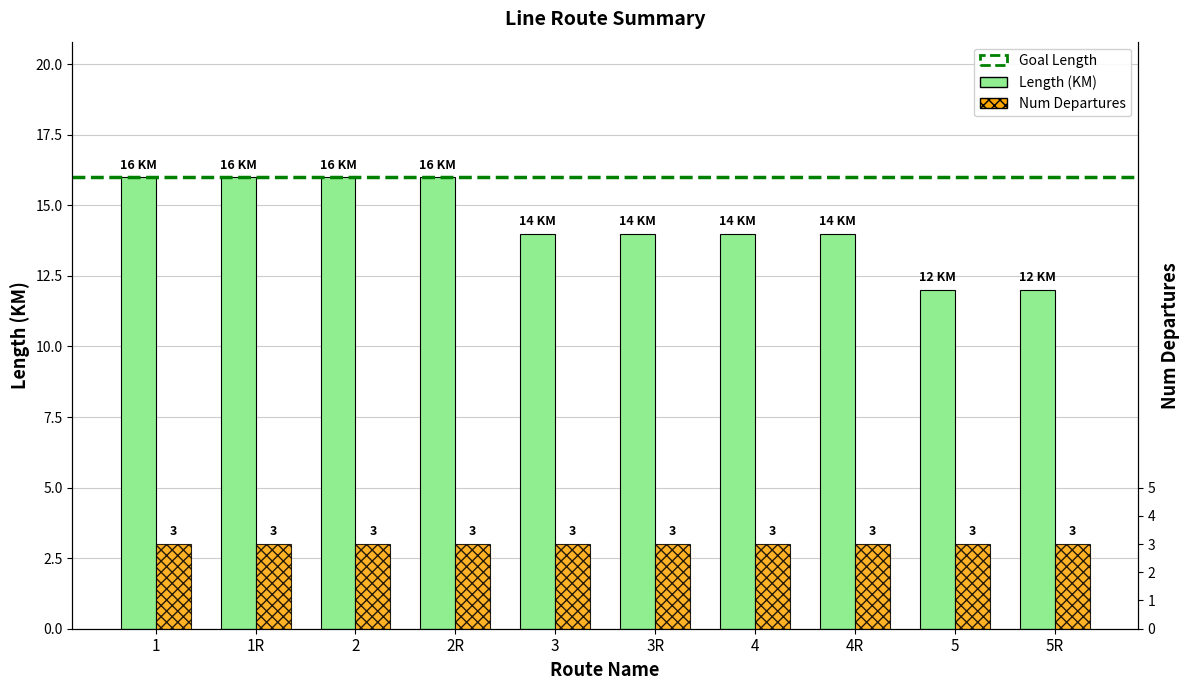

List the labels in order of value, largest first.

1, 1R, 2, 2R, 3, 3R, 4, 4R, 5, 5R